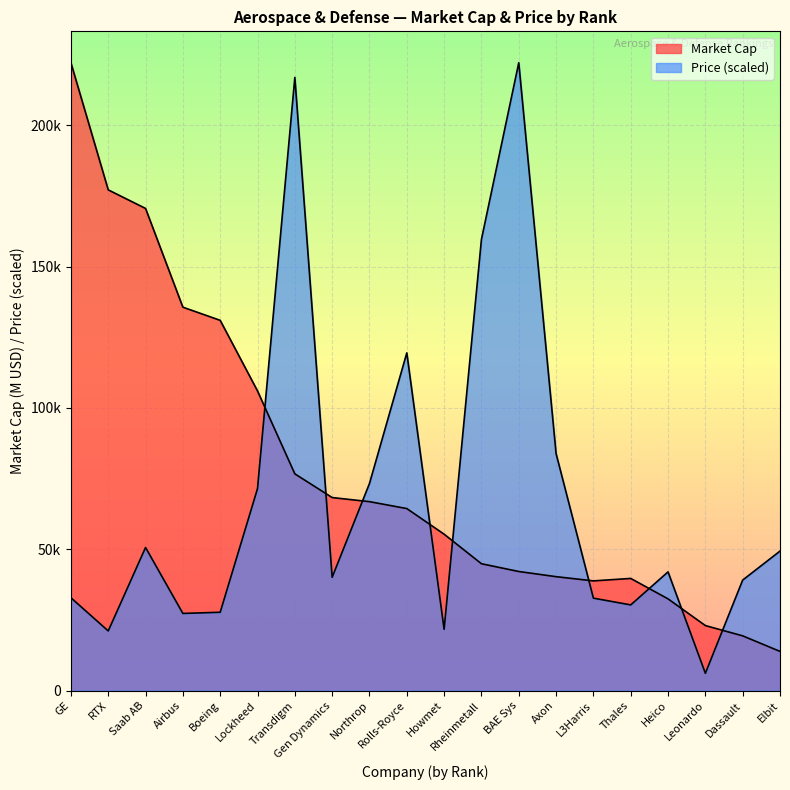

Is the value of Market Cap at Saab AB greater than the value of Price at Airbus?

Yes